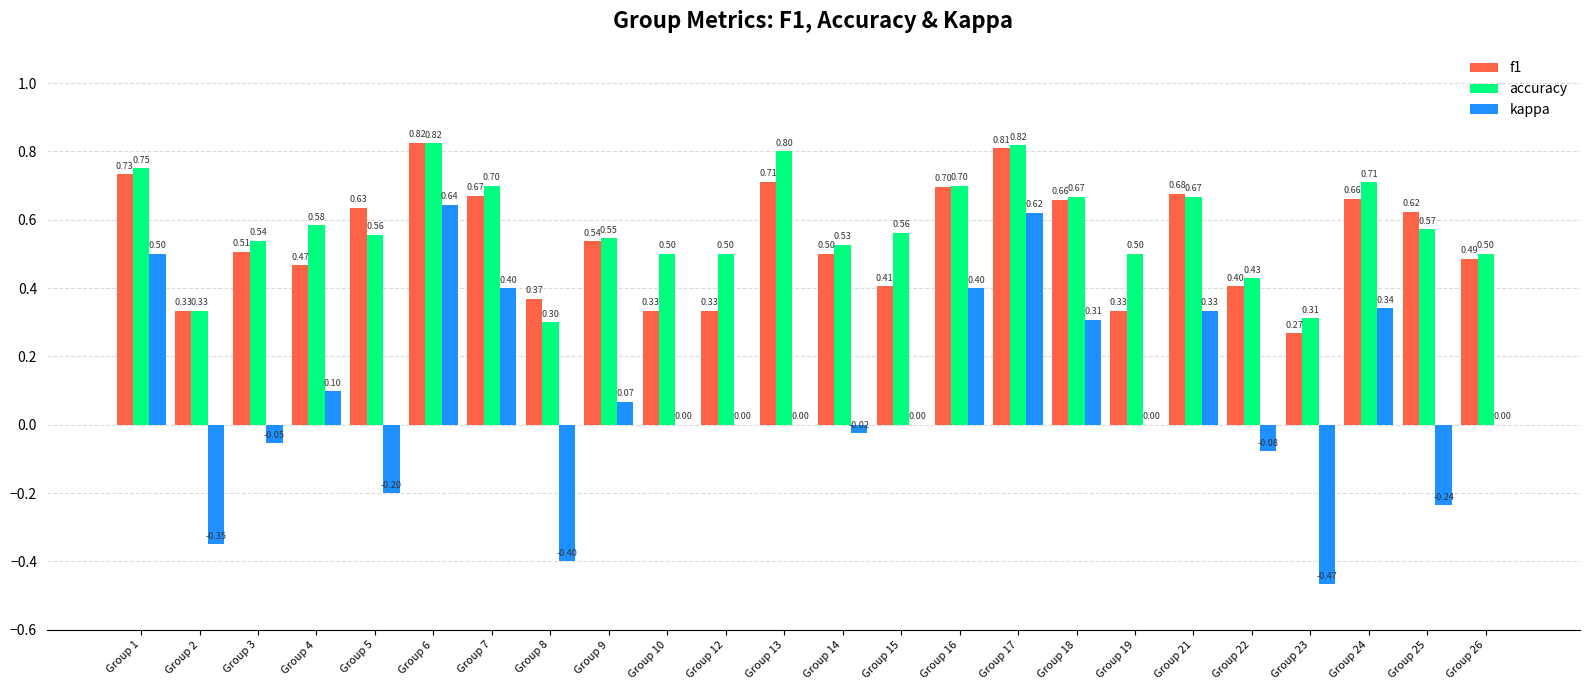

At which category is the sum across all series the highest?

Group 6